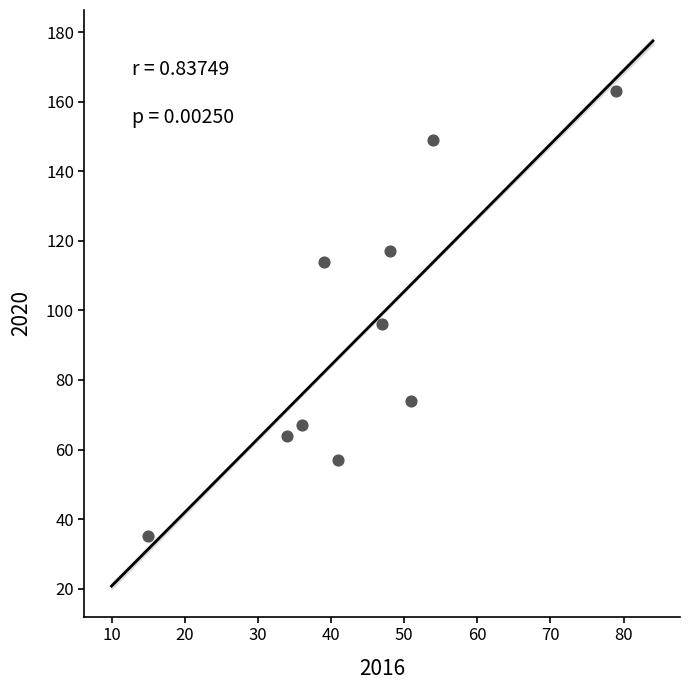

What Y value in the scatter plot is closest to 99?

96